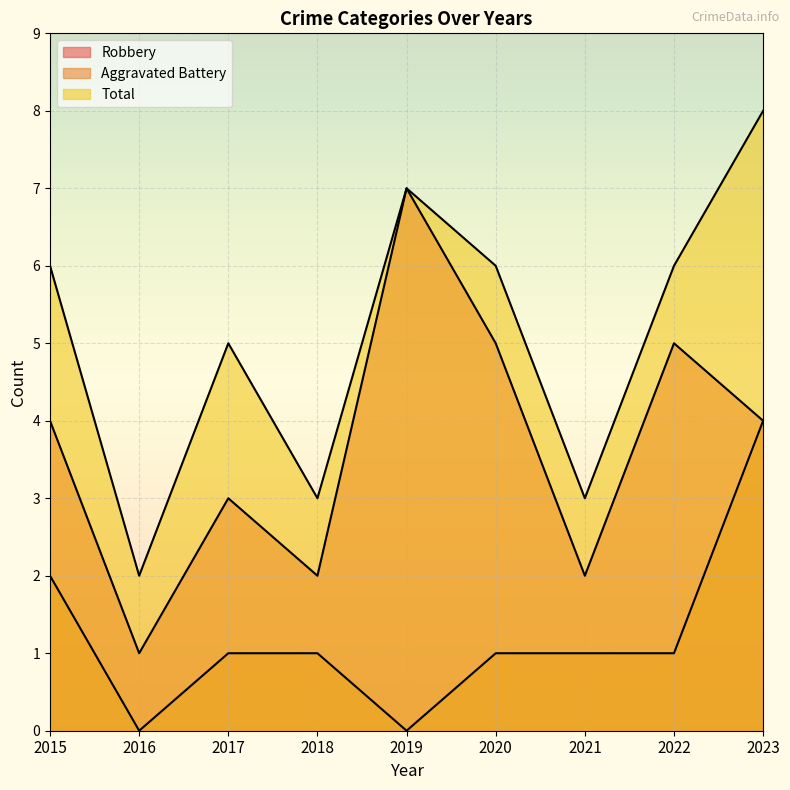

Is the value of Robbery at 2016 greater than the value of Aggravated Battery at 2020?

No